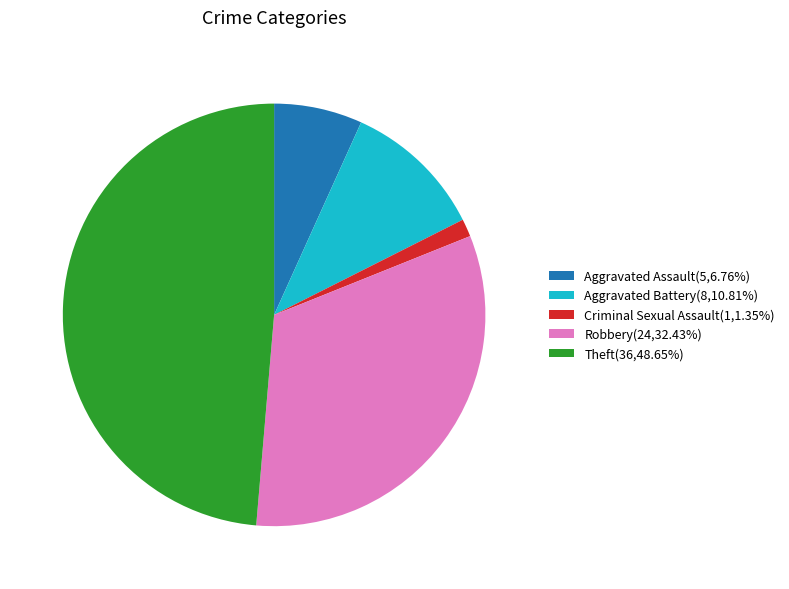

Do Theft(36,48.65%) and Aggravated Assault(5,6.76%) together represent more than half of the pie?

Yes